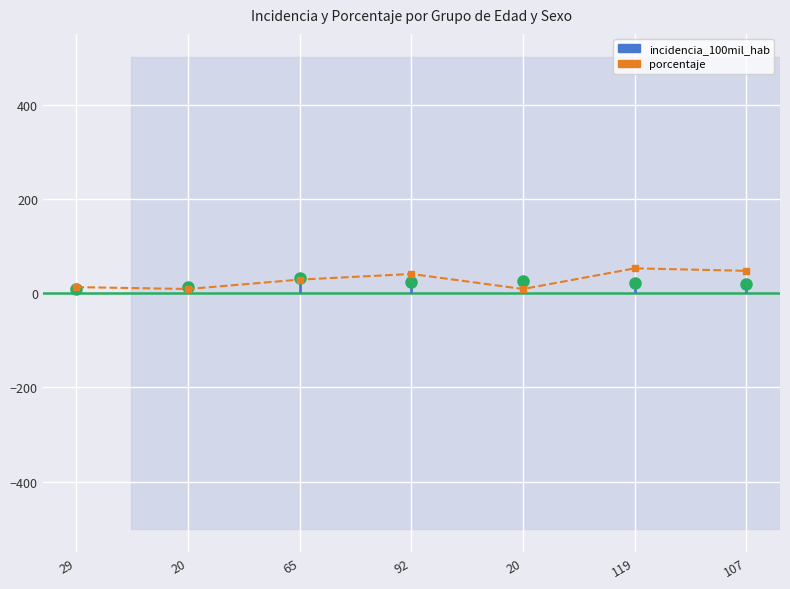

At which category does the data reach its first local valley?

20